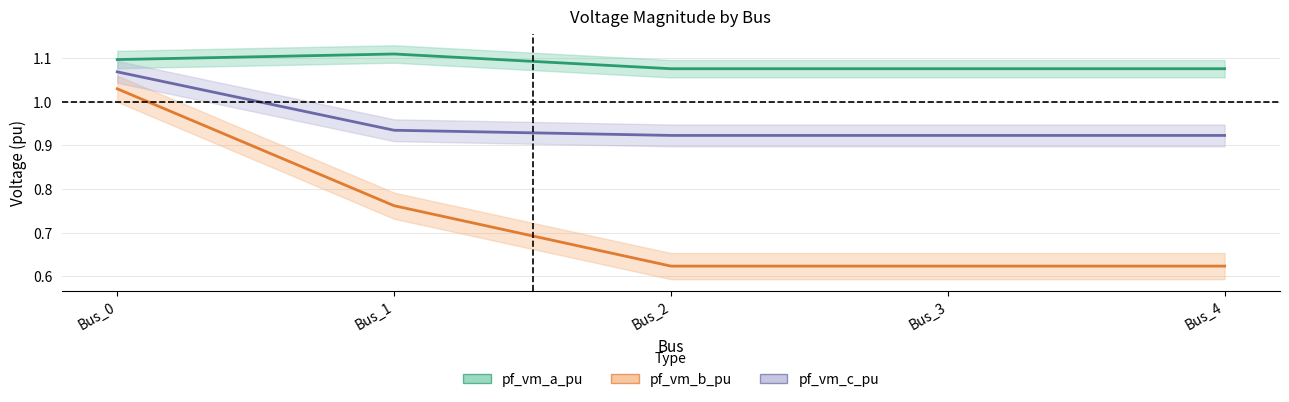

At which label does pf_vm_a_pu reach its peak?

Bus_1